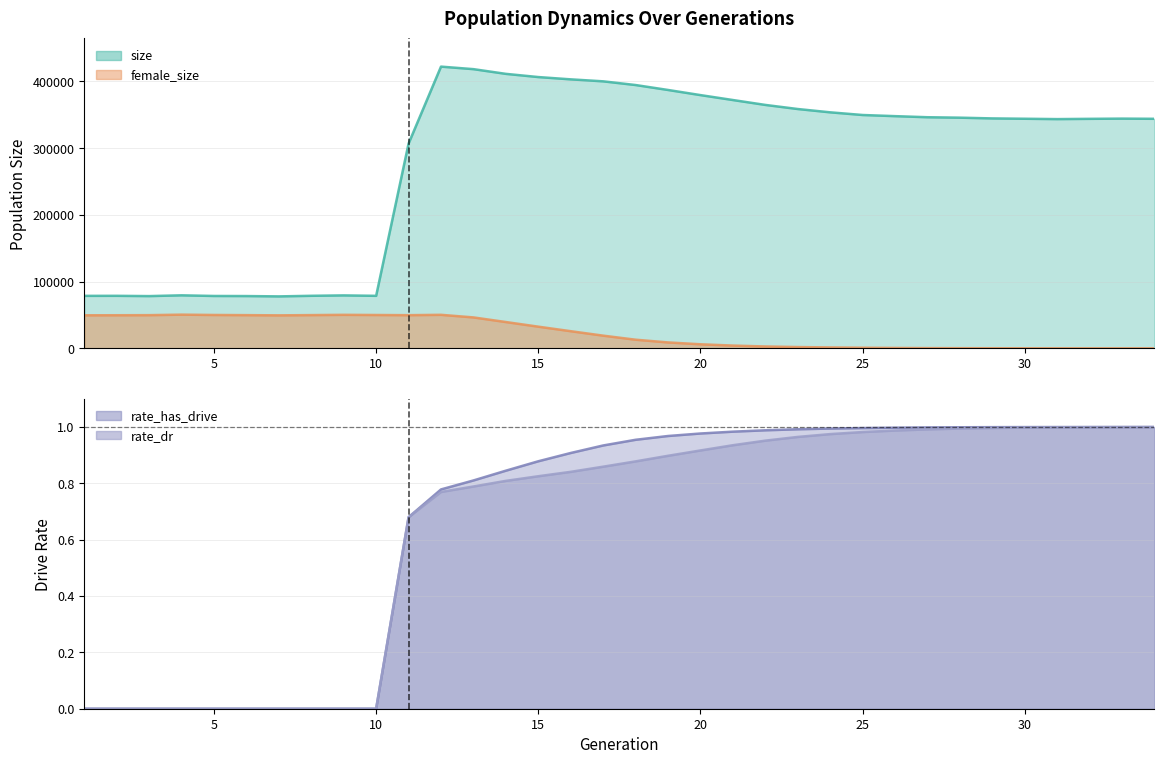

What is the value of the rate_has_drive point at the 21st from the left?

1.0